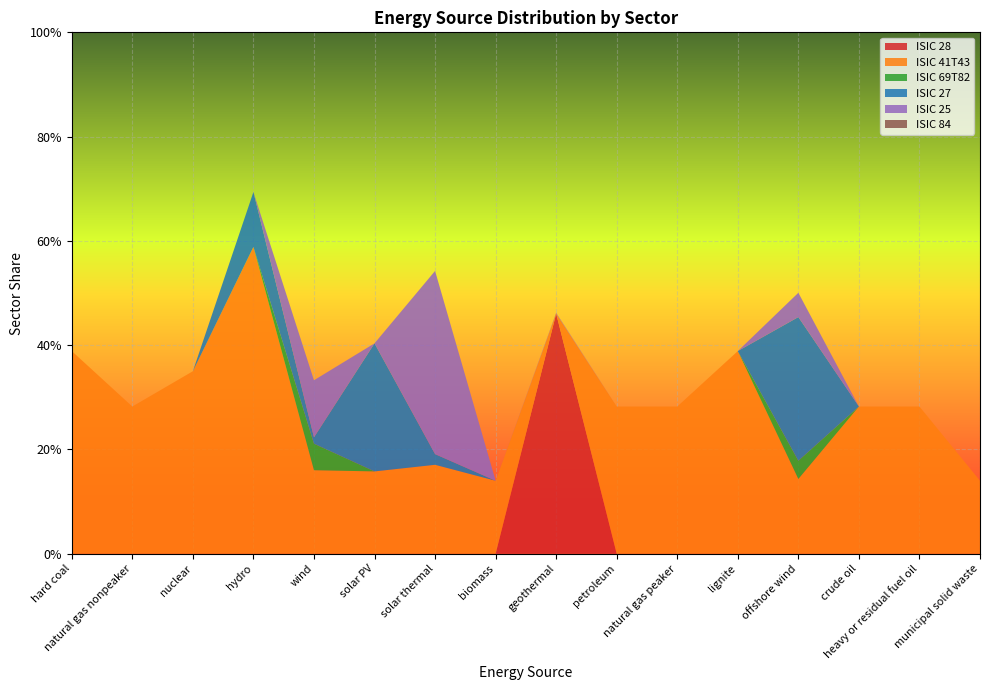

Reading left to right, what are all the values shown in this chart?

ISIC 28: hard coal=0.0	natural gas nonpeaker=0.0	nuclear=0.0	hydro=0.0	wind=0.0	solar PV=0.0	solar thermal=0.0	biomass=0.0	geothermal=0.5	petroleum=0.0	natural gas peaker=0.0	lignite=0.0	offshore wind=0.0	crude oil=0.0	heavy or residual fuel oil=0.0	municipal solid waste=0.0
ISIC 41T43: hard coal=0.4	natural gas nonpeaker=0.3	nuclear=0.3	hydro=0.6	wind=0.2	solar PV=0.2	solar thermal=0.2	biomass=0.1	geothermal=0.0	petroleum=0.3	natural gas peaker=0.3	lignite=0.4	offshore wind=0.1	crude oil=0.3	heavy or residual fuel oil=0.3	municipal solid waste=0.1
ISIC 69T82: hard coal=0.0	natural gas nonpeaker=0.0	nuclear=0.0	hydro=0.0	wind=0.1	solar PV=0.0	solar thermal=0.0	biomass=0.0	geothermal=0.0	petroleum=0.0	natural gas peaker=0.0	lignite=0.0	offshore wind=0.0	crude oil=0.0	heavy or residual fuel oil=0.0	municipal solid waste=0.0
ISIC 27: hard coal=0.0	natural gas nonpeaker=0.0	nuclear=0.0	hydro=0.1	wind=0.0	solar PV=0.2	solar thermal=0.0	biomass=0.0	geothermal=0.0	petroleum=0.0	natural gas peaker=0.0	lignite=0.0	offshore wind=0.3	crude oil=0.0	heavy or residual fuel oil=0.0	municipal solid waste=0.0
ISIC 25: hard coal=0.0	natural gas nonpeaker=0.0	nuclear=0.0	hydro=0.0	wind=0.1	solar PV=0.0	solar thermal=0.4	biomass=0.0	geothermal=0.0	petroleum=0.0	natural gas peaker=0.0	lignite=0.0	offshore wind=0.0	crude oil=0.0	heavy or residual fuel oil=0.0	municipal solid waste=0.0
ISIC 84: hard coal=0.0	natural gas nonpeaker=0.0	nuclear=0.0	hydro=0.0	wind=0.0	solar PV=0.0	solar thermal=0.0	biomass=0.0	geothermal=0.0	petroleum=0.0	natural gas peaker=0.0	lignite=0.0	offshore wind=0.0	crude oil=0.0	heavy or residual fuel oil=0.0	municipal solid waste=0.0